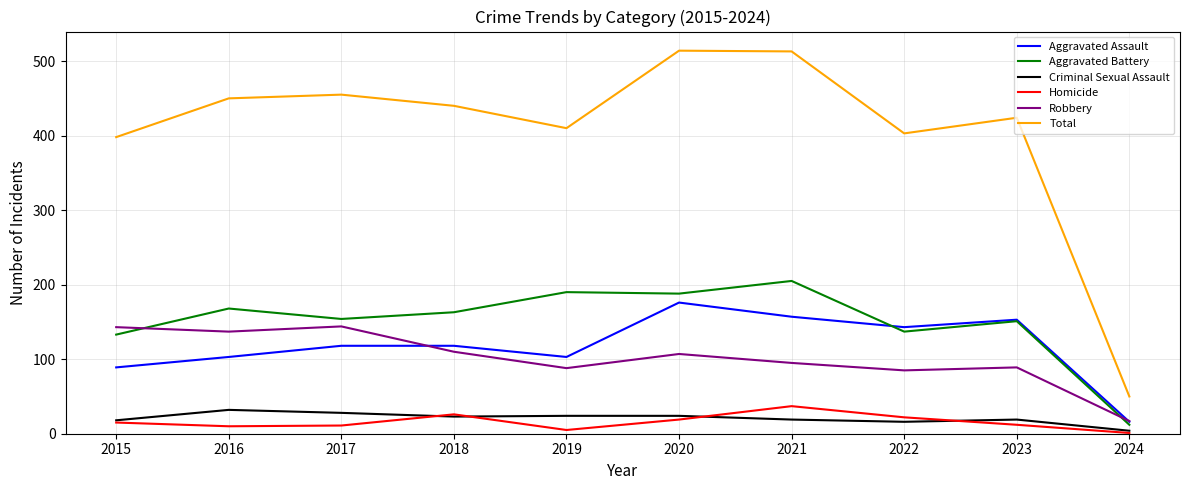

Rank the series by their maximum value, from highest to lowest.

Total, Aggravated Battery, Aggravated Assault, Robbery, Homicide, Criminal Sexual Assault